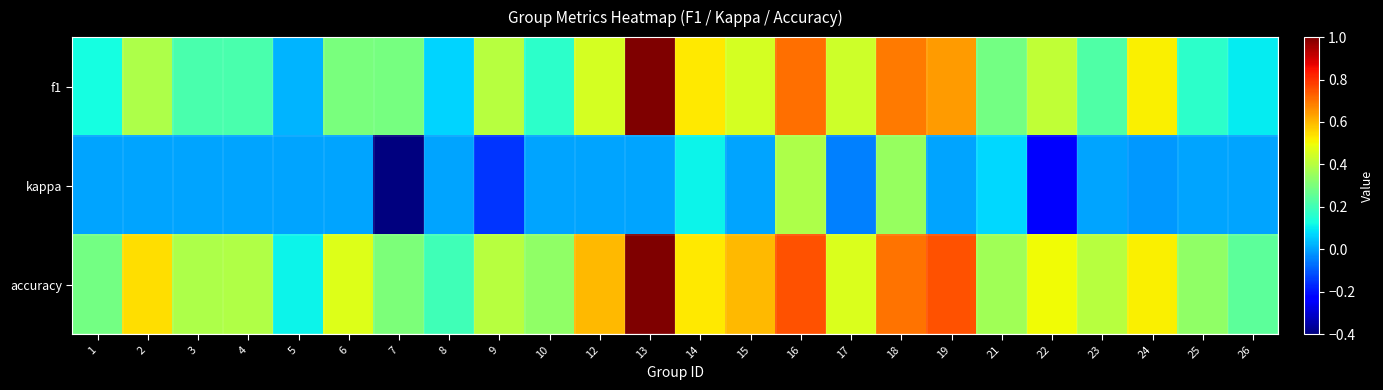

Count the number of categories in the chart.

24